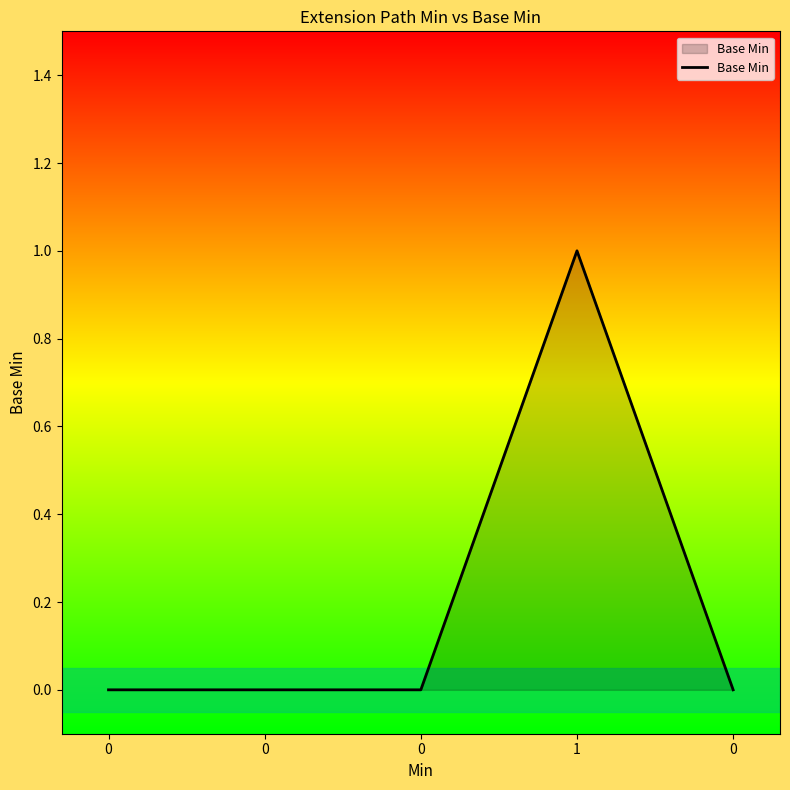

List the labels in order of value, largest first.

1, 0, 0, 0, 0